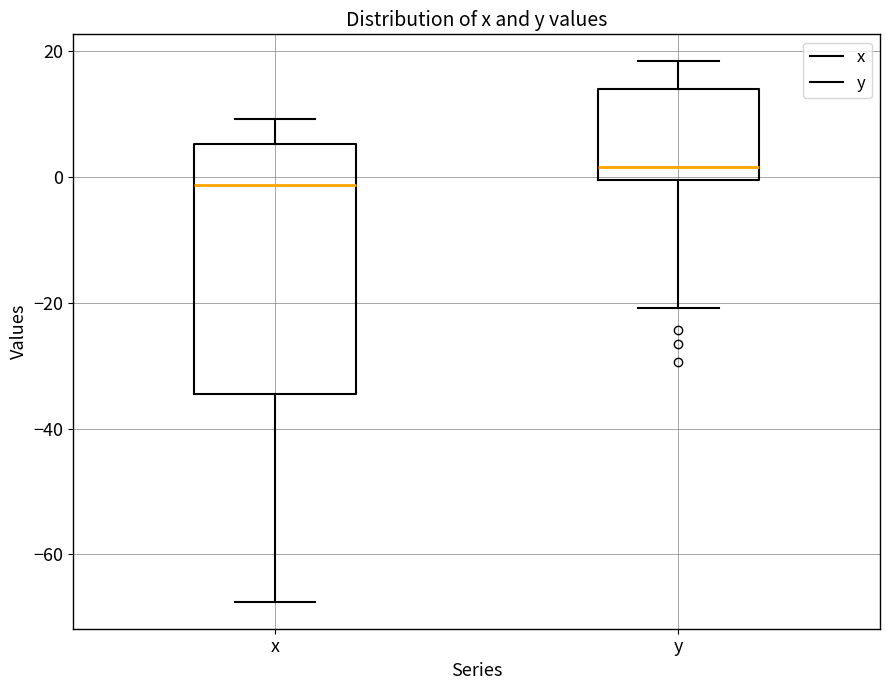

Reading left to right, read every box against the y-axis: the position of its median line, the range the box covers, and the ends of its whiskers. The values are not printed on the chart, so give them approximately, as read against the axis.

x: median -2, box -34 to 6, whiskers -68 to 10
y: median 2, box 0 to 14, whiskers -20 to 18